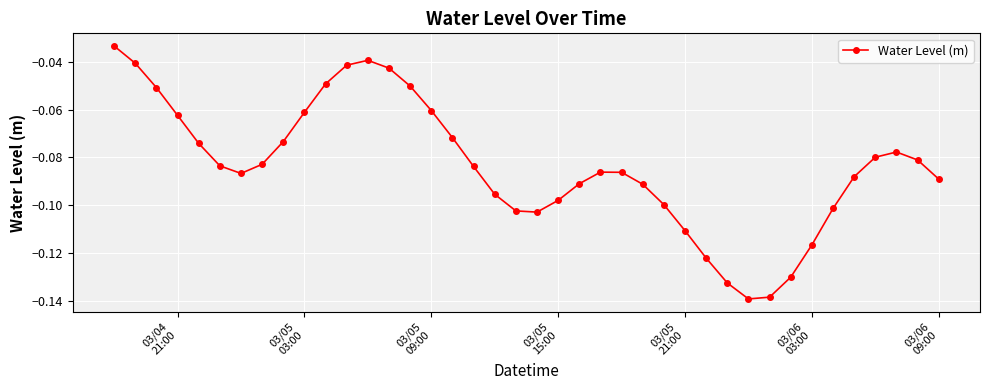

How many points are higher than both their immediate neighbors (excluding endpoints)?

3